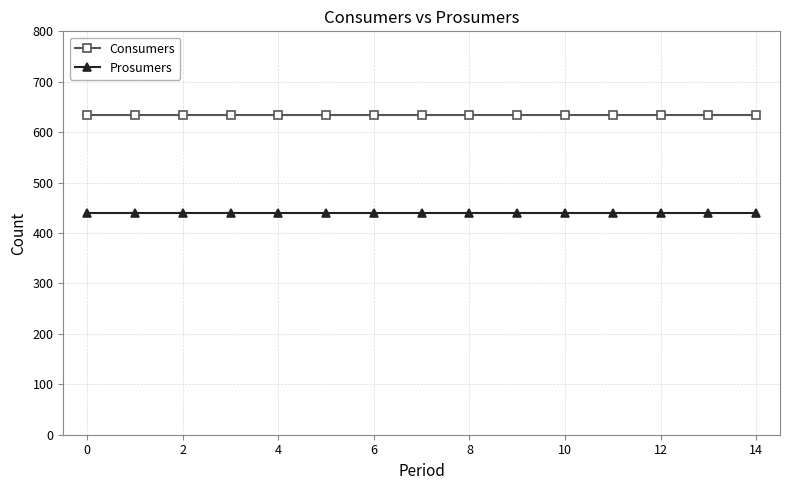

Rank the series by their average value, from highest to lowest.

Consumers, Prosumers